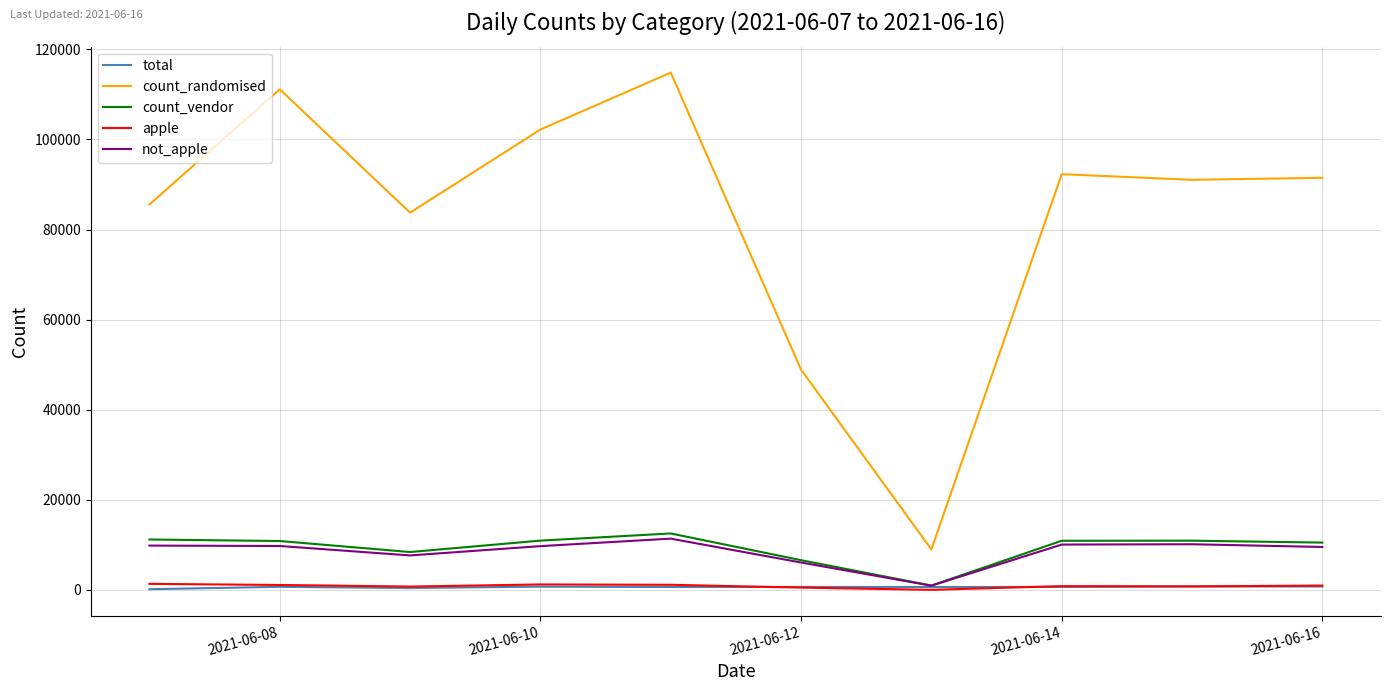

Which series has the widest spread of values?

count_randomised